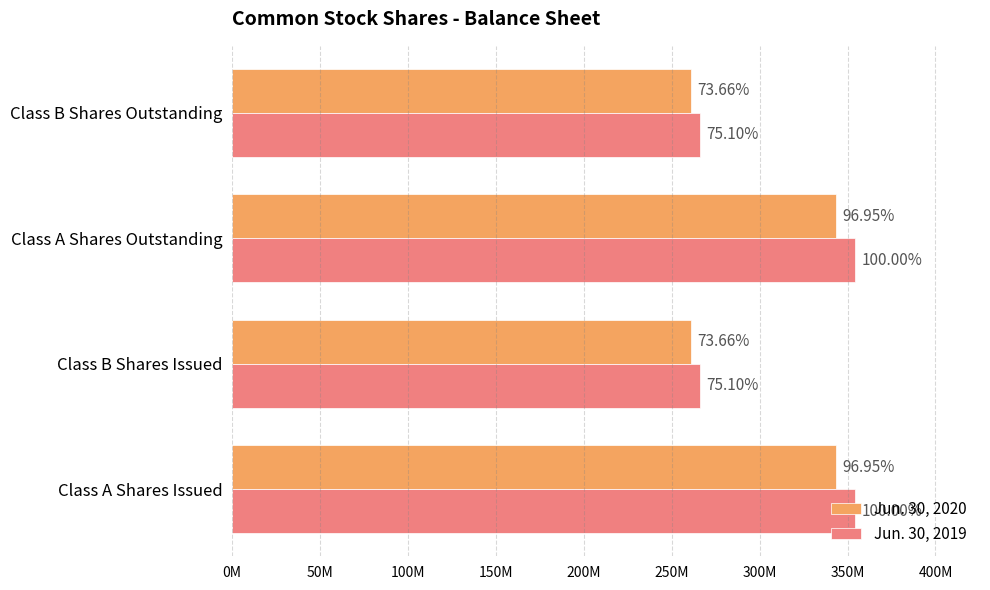

What are all the series names shown in the legend?

Jun. 30, 2020, Jun. 30, 2019